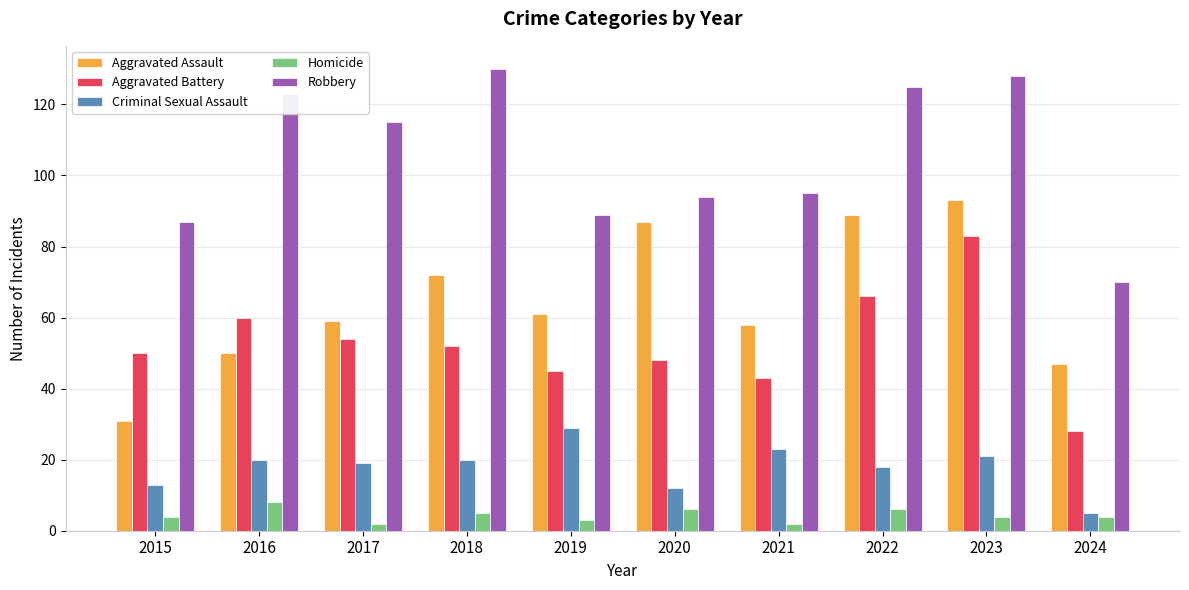

The Aggravated Assault series shows 93 at 2023. True or false?

True